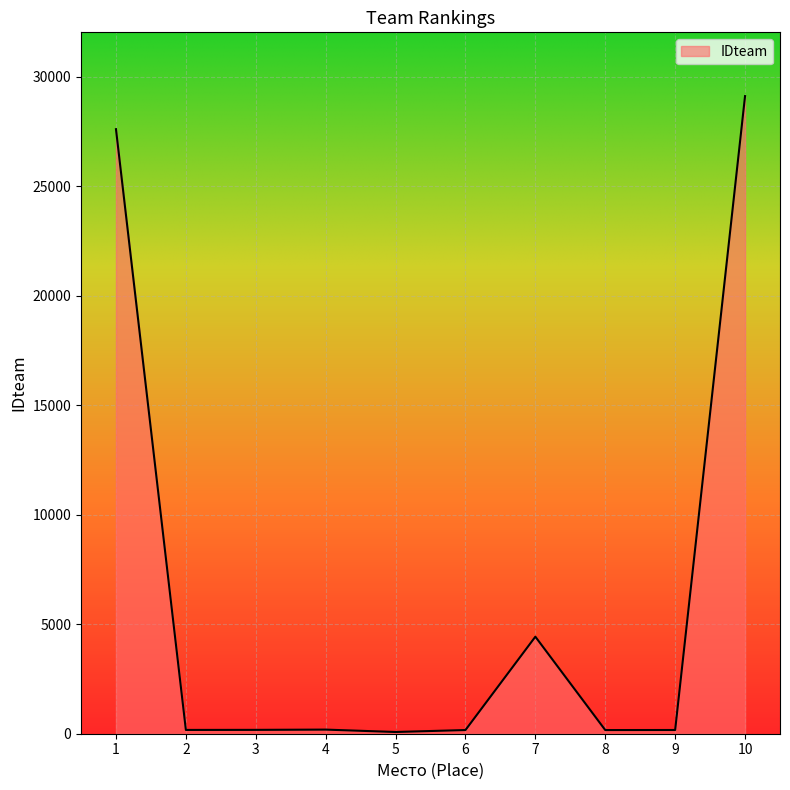

The value at 7 is 4430. True or false?

True